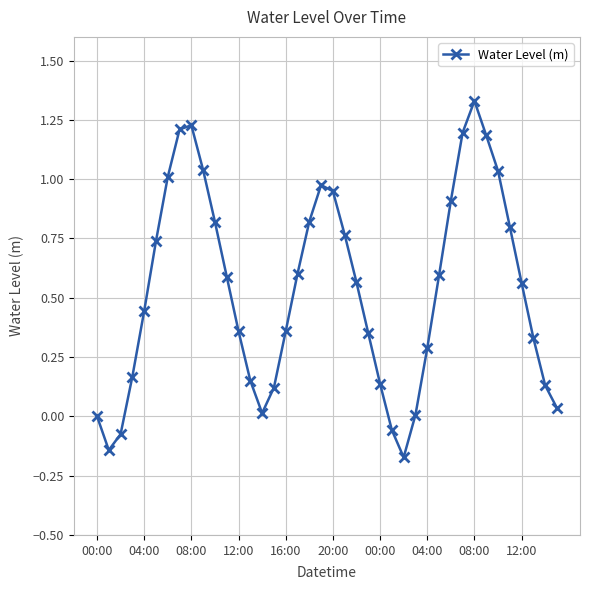

Count the number of data series in this chart.

1